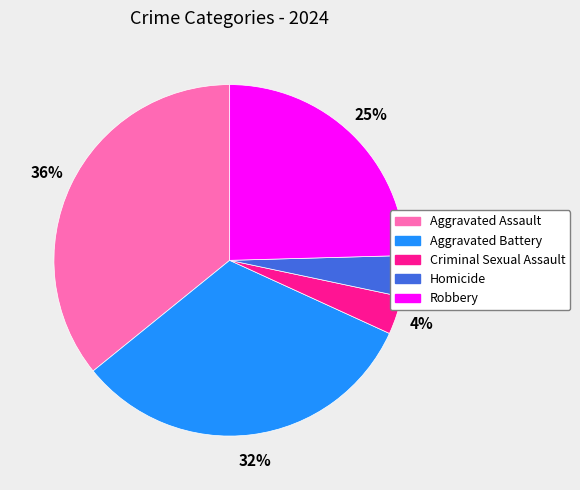

Which slice is the largest?

Aggravated Assault